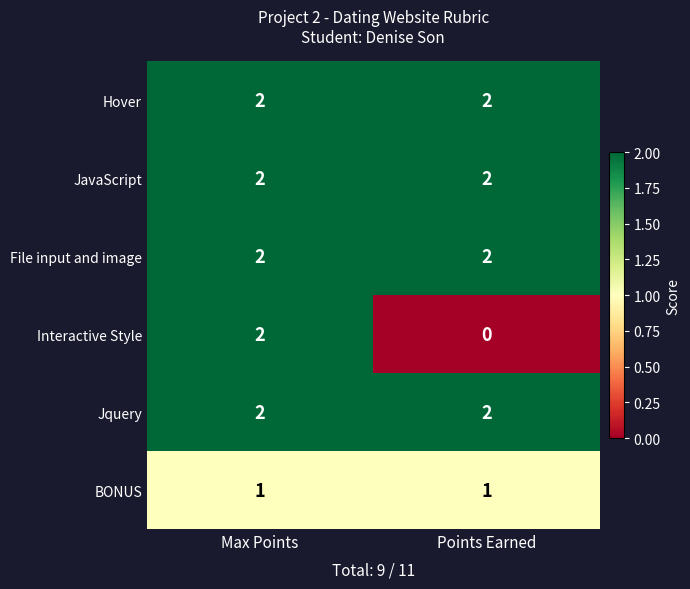

True or false: BONUS has a value of 2 at Points Earned.

False